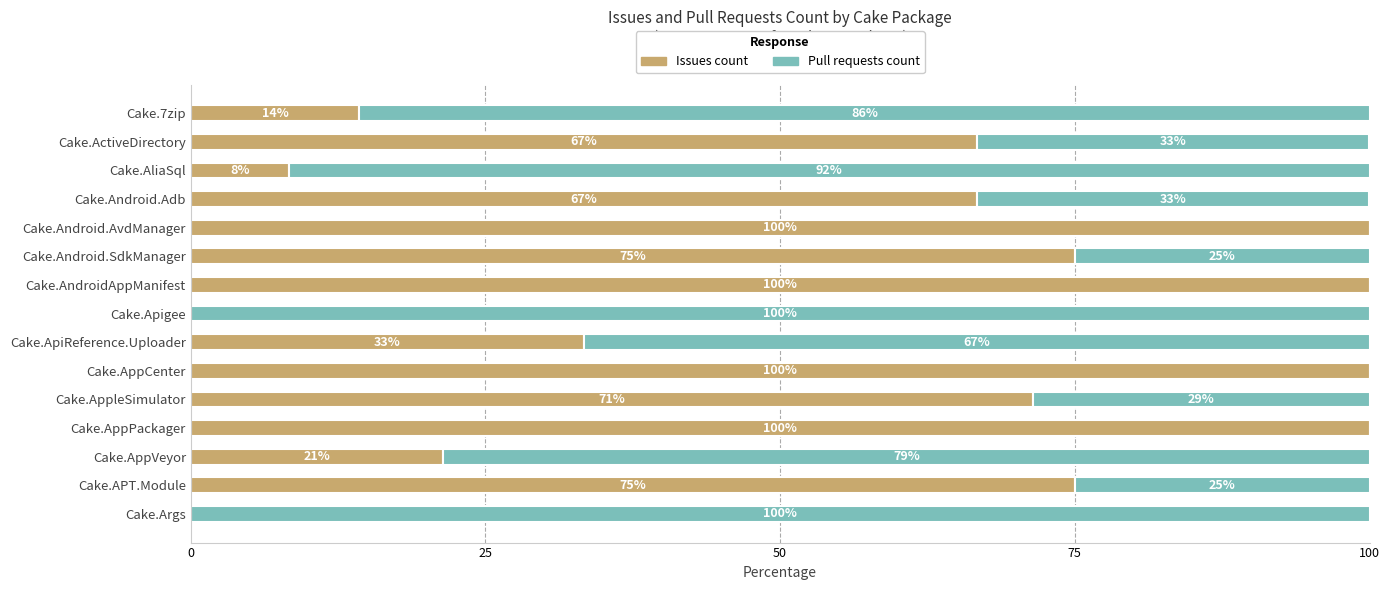

Is it true that Issues count equals 142.1 at Cake.AppCenter?

False